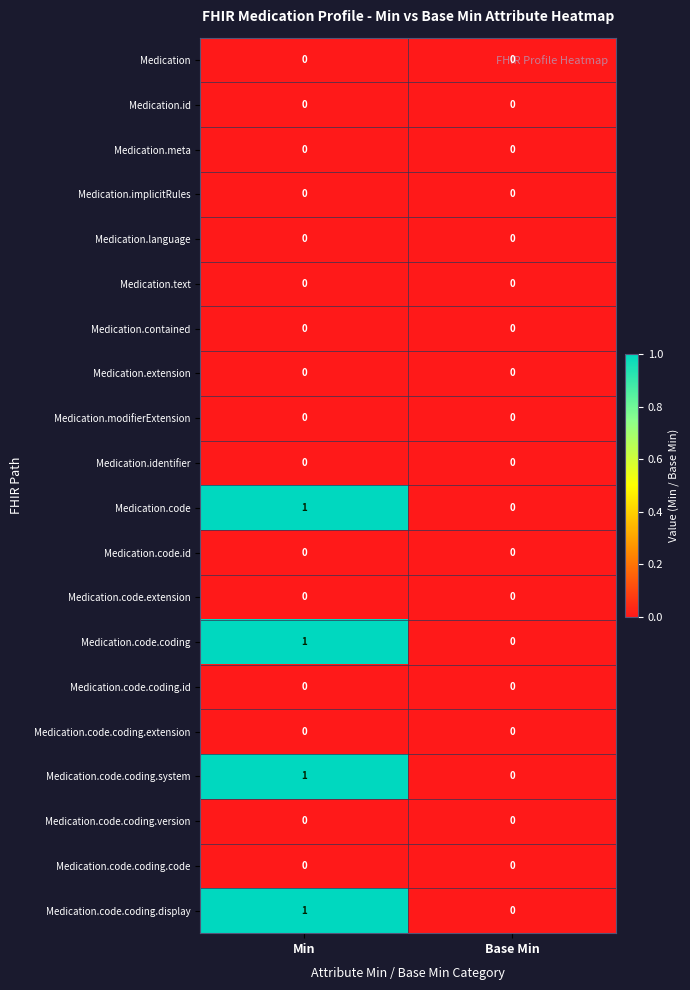

Is it true that Medication.meta equals 0 at Min?

True